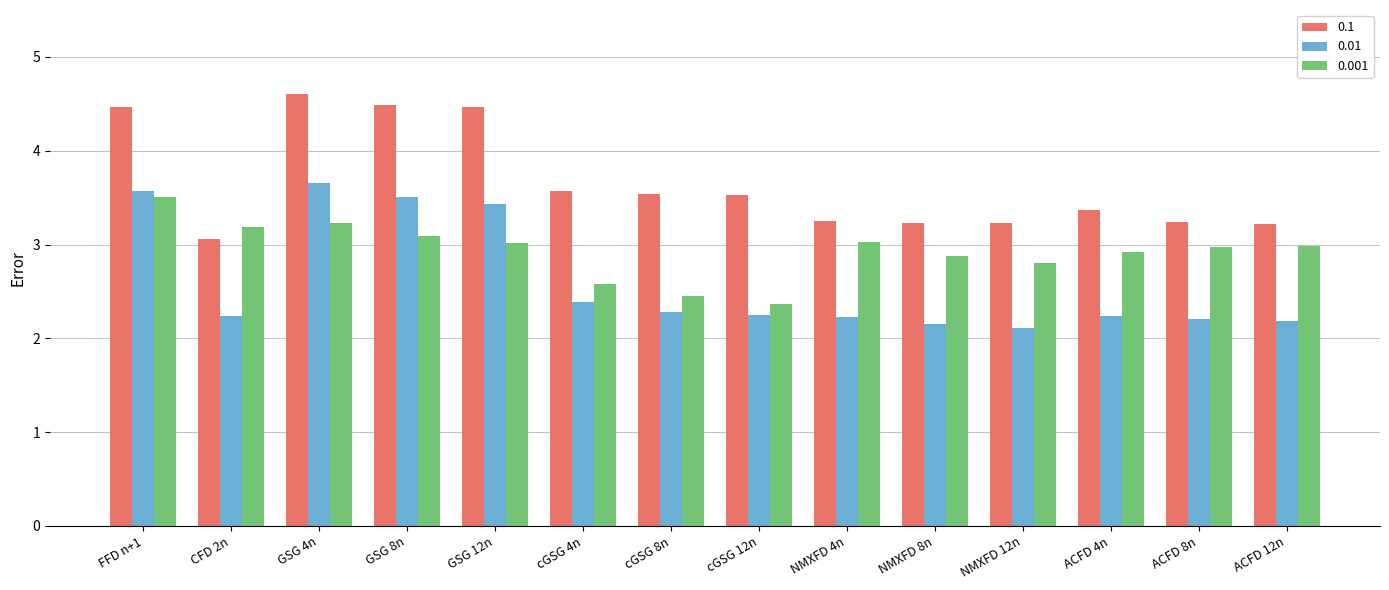

What is the maximum value shown in the chart?

4.6